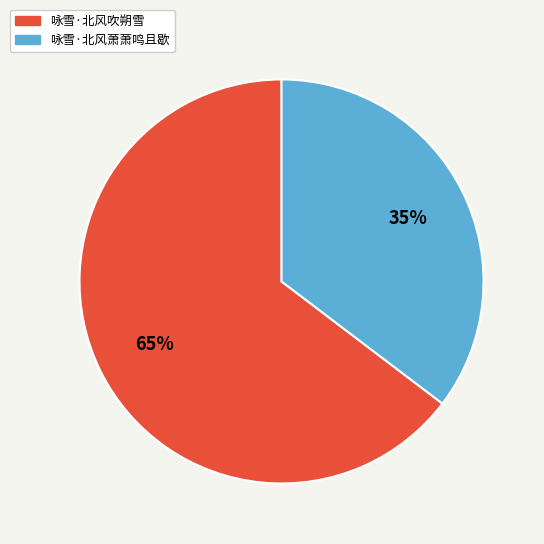

Does 咏雪·北风萧萧鸣且歇 account for over 50% of the chart?

No